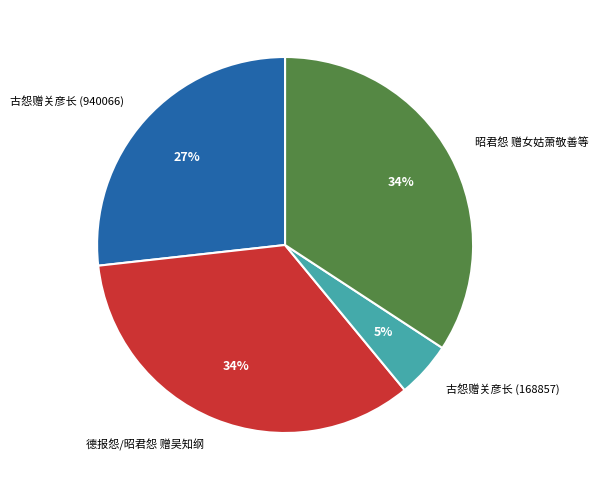

Is it true that 古怨赠关彦长 (168857) is 14% of the pie?

False